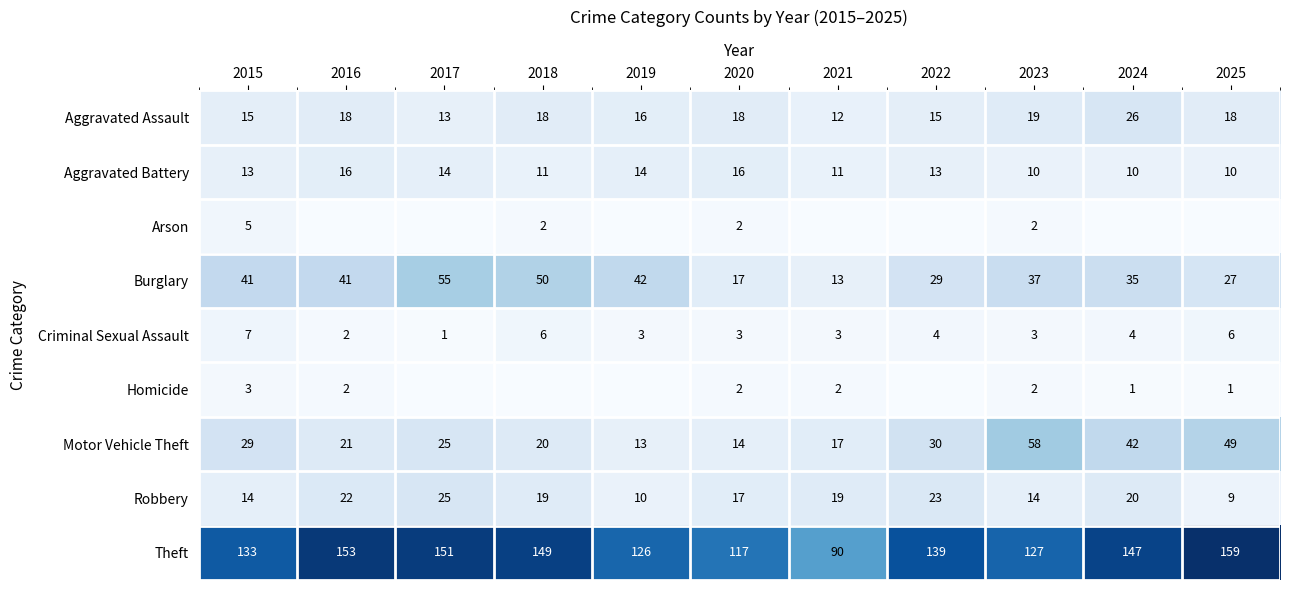

What is the average value of the Motor Vehicle Theft series?

29